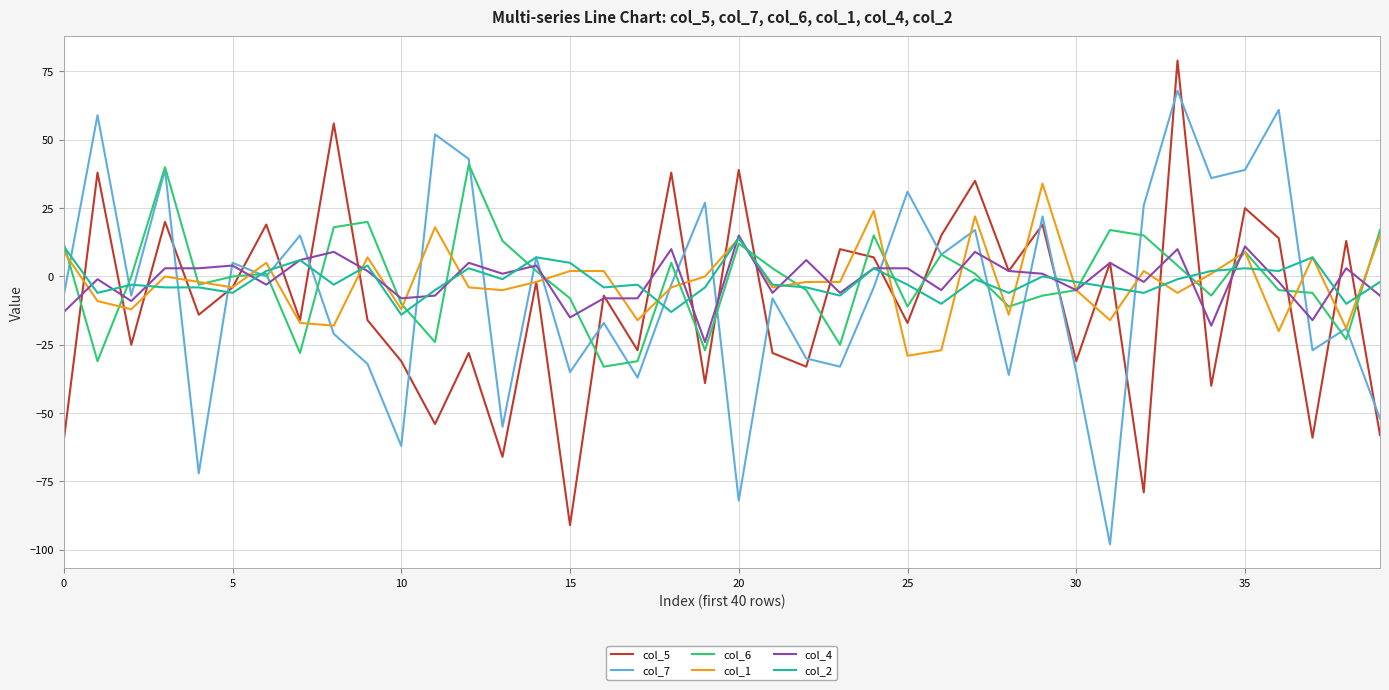

What is the maximum value shown in the chart?

79